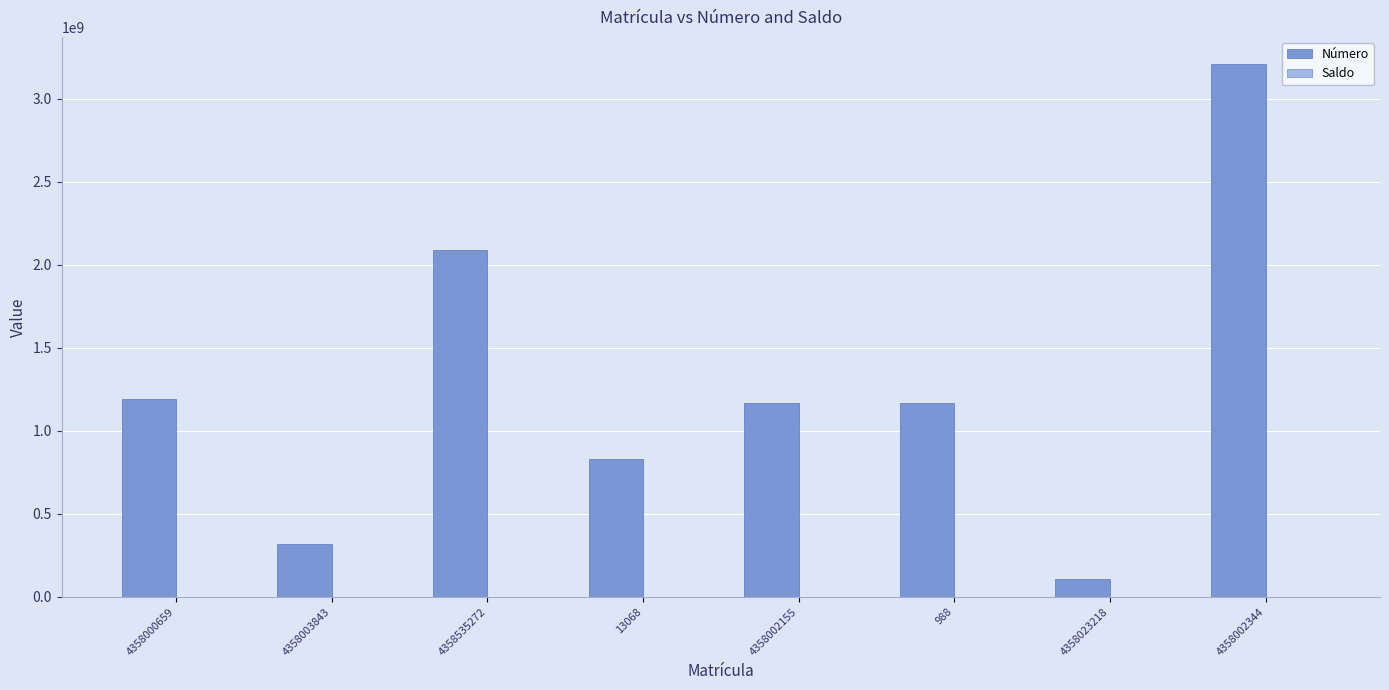

Which series changed the most between 4358535272 and 13068?

Número